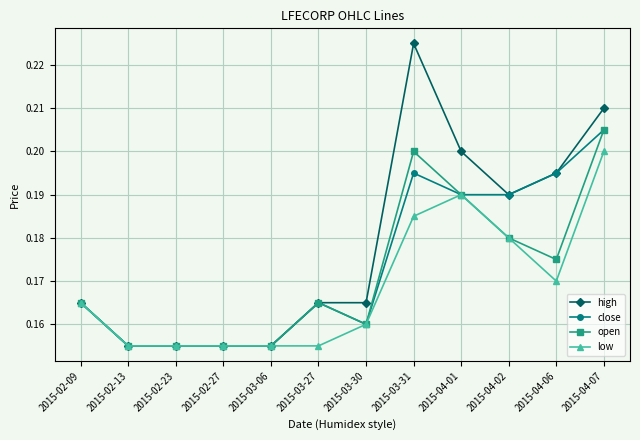

What is the total value across all series at 2015-03-06?

0.6